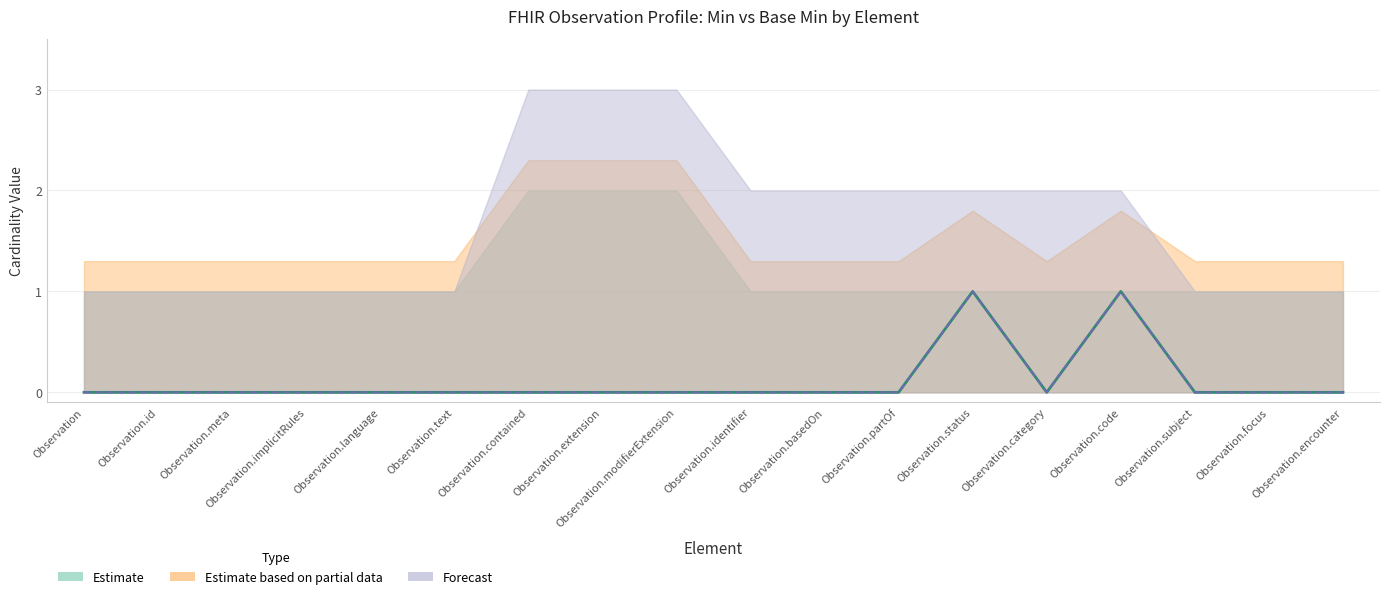

Is it true that Base Min equals 0 at Observation.modifierExtension?

False